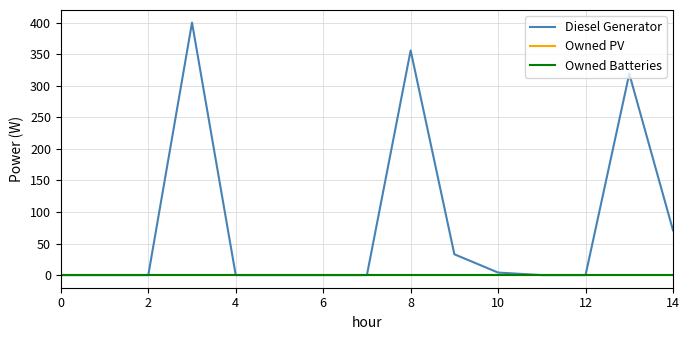

Reading right to left, extract all data points from this chart.

Diesel Generator: 71	319	0	0	4	33	356	0	0	0	0	400	0	0	0
Owned PV: 0	0	0	0	0	0	0	0	0	0	0	0	0	0	0
Owned Batteries: 0	0	0	0	0	0	0	0	0	0	0	0	0	0	0